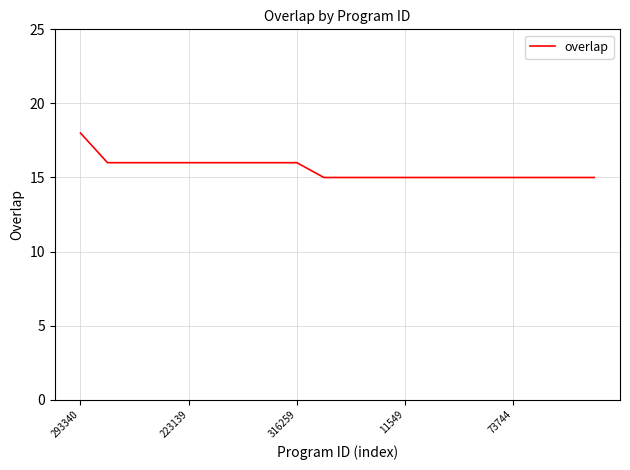

What is the difference between the maximum and minimum values?

3